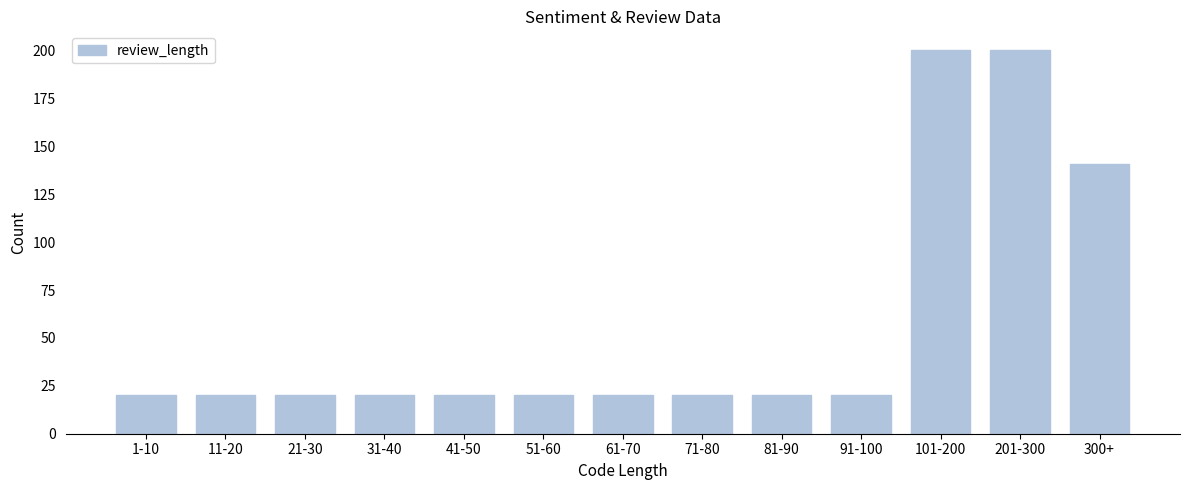

Reading left to right, transcribe all the data shown in this chart.

1-10=20	11-20=20	21-30=20	31-40=20	41-50=20	51-60=20	61-70=20	71-80=20	81-90=20	91-100=20	101-200=200	201-300=200	300+=141